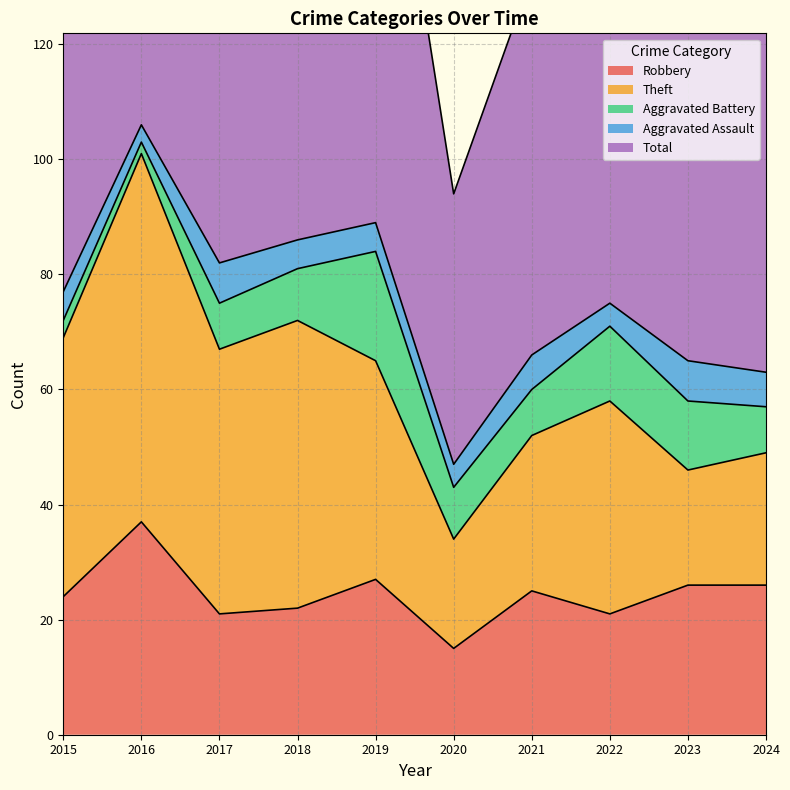

Reading right to left, transcribe all the data shown in this chart.

Robbery: 2024=26	2023=26	2022=21	2021=25	2020=15	2019=27	2018=22	2017=21	2016=37	2015=24
Theft: 2024=23	2023=20	2022=37	2021=27	2020=19	2019=38	2018=50	2017=46	2016=64	2015=45
Aggravated Battery: 2024=8	2023=12	2022=13	2021=8	2020=9	2019=19	2018=9	2017=8	2016=2	2015=3
Aggravated Assault: 2024=6	2023=7	2022=4	2021=6	2020=4	2019=5	2018=5	2017=7	2016=3	2015=5
Total: 2024=63	2023=67	2022=77	2021=66	2020=47	2019=91	2018=88	2017=82	2016=106	2015=77